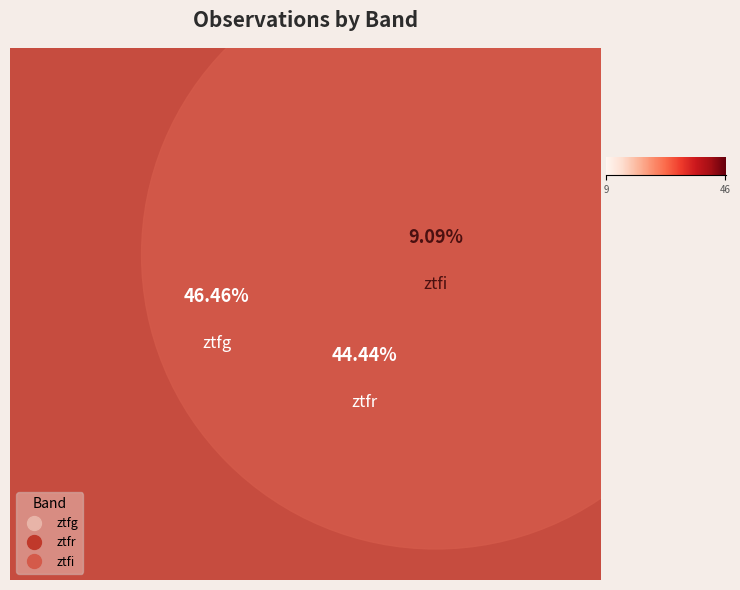

True or false: ztfg accounts for 46% of the total.

True